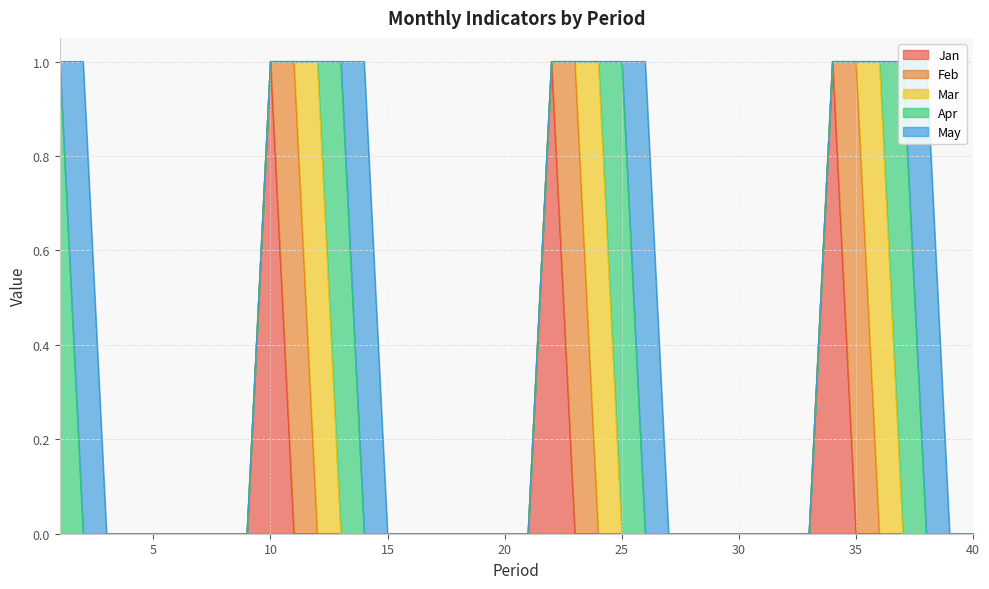

In Mar, how many points are higher than both neighbors (excluding endpoints)?

3